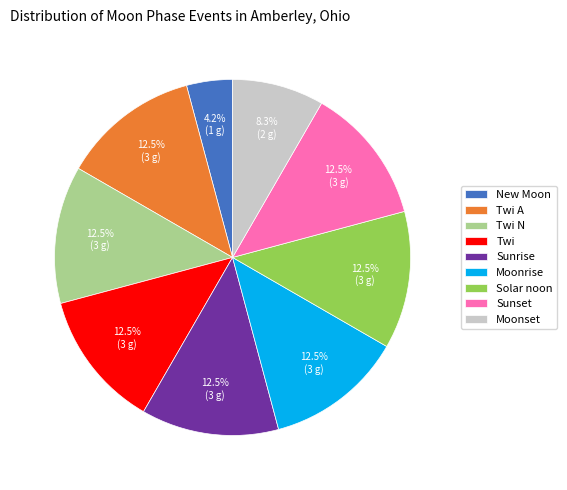

How many segments does this pie chart have?

9